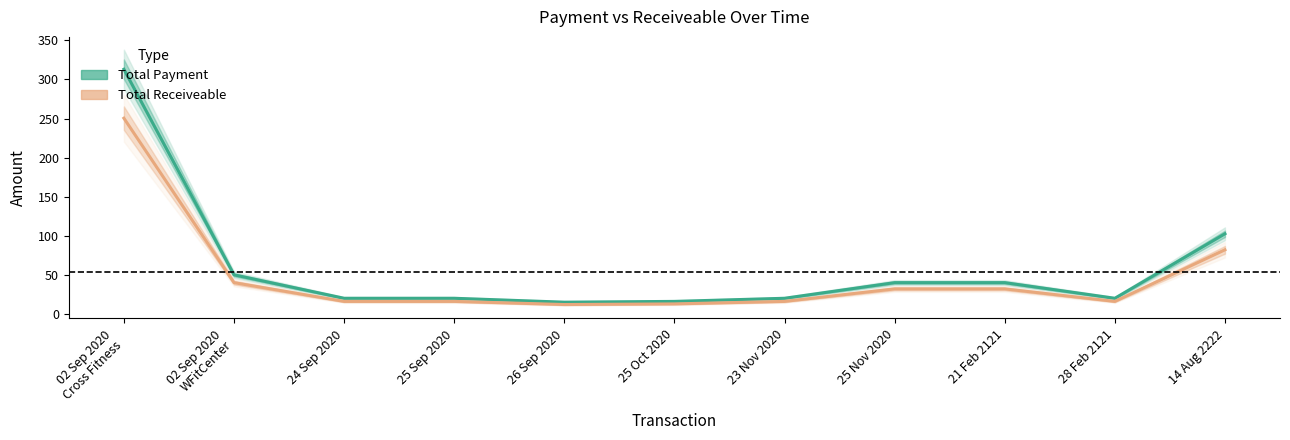

What is the average value of the Total Payment series?

59.7